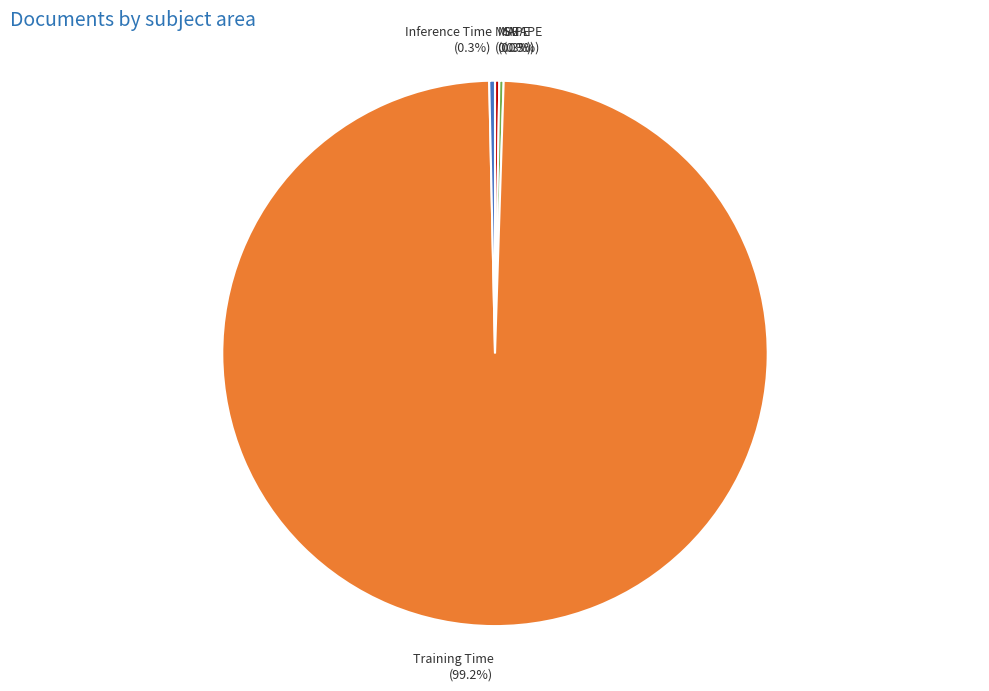

What is the majority slice?

Training Time